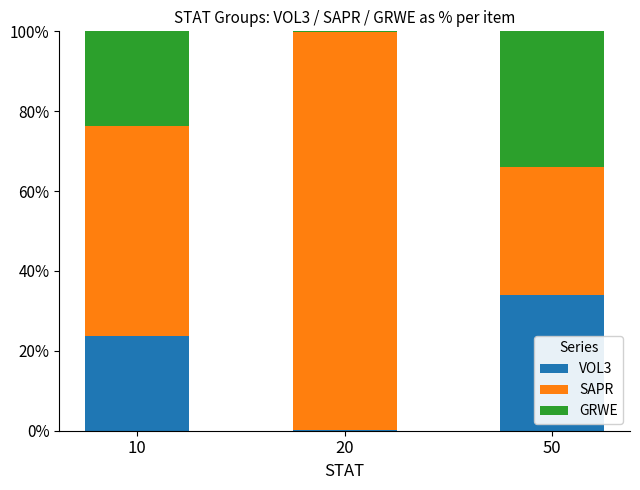

True or false: VOL3 has a value of 0.1 at 20.

True